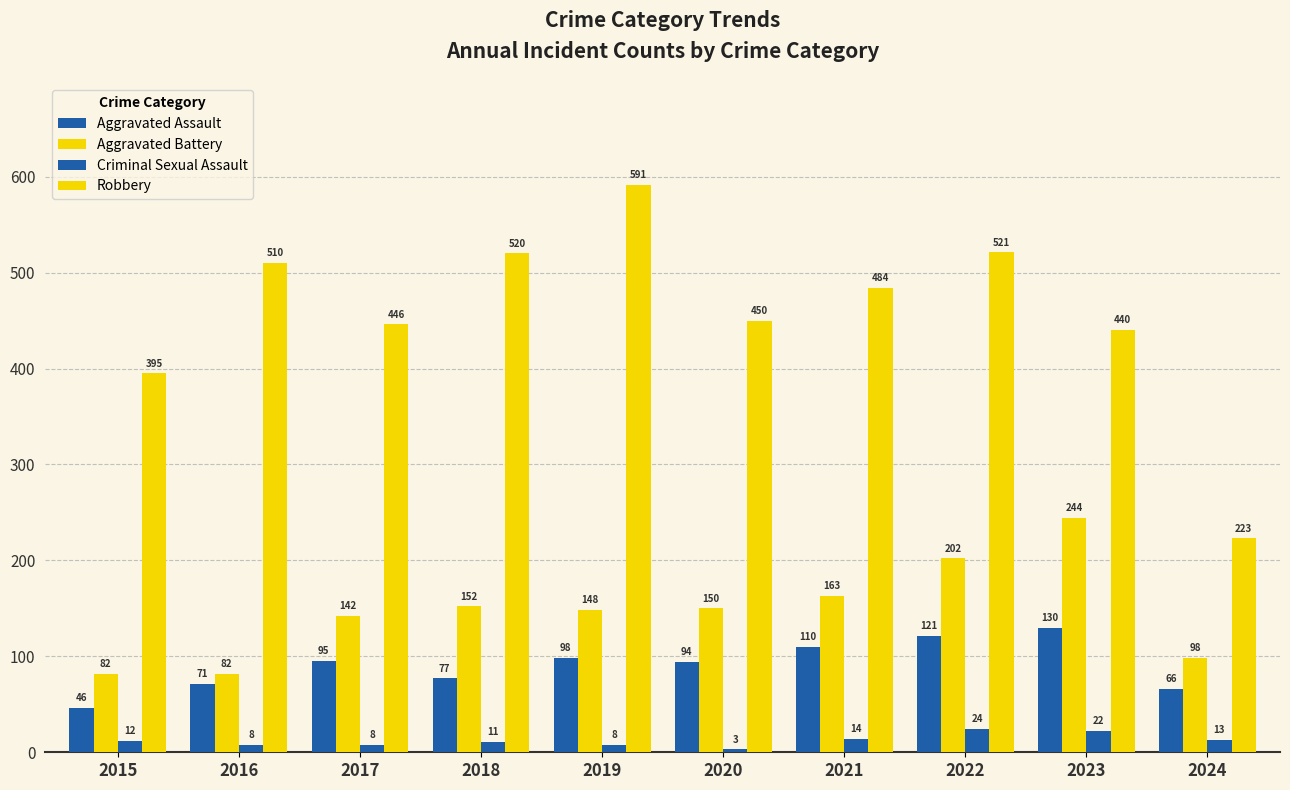

How many bars are there in each group?

4